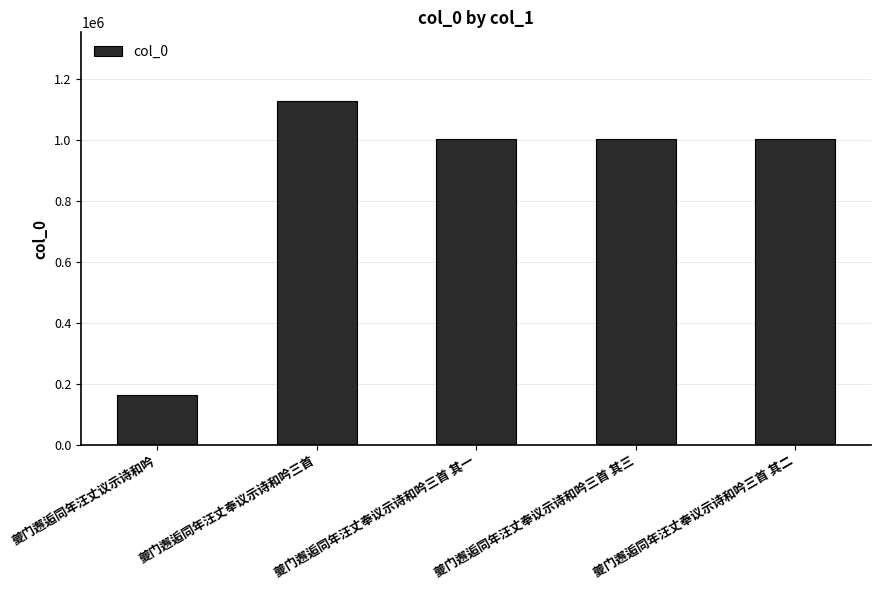

What is the label of the 1st bar from the left?

夔门邂逅同年汪丈议示诗和吟